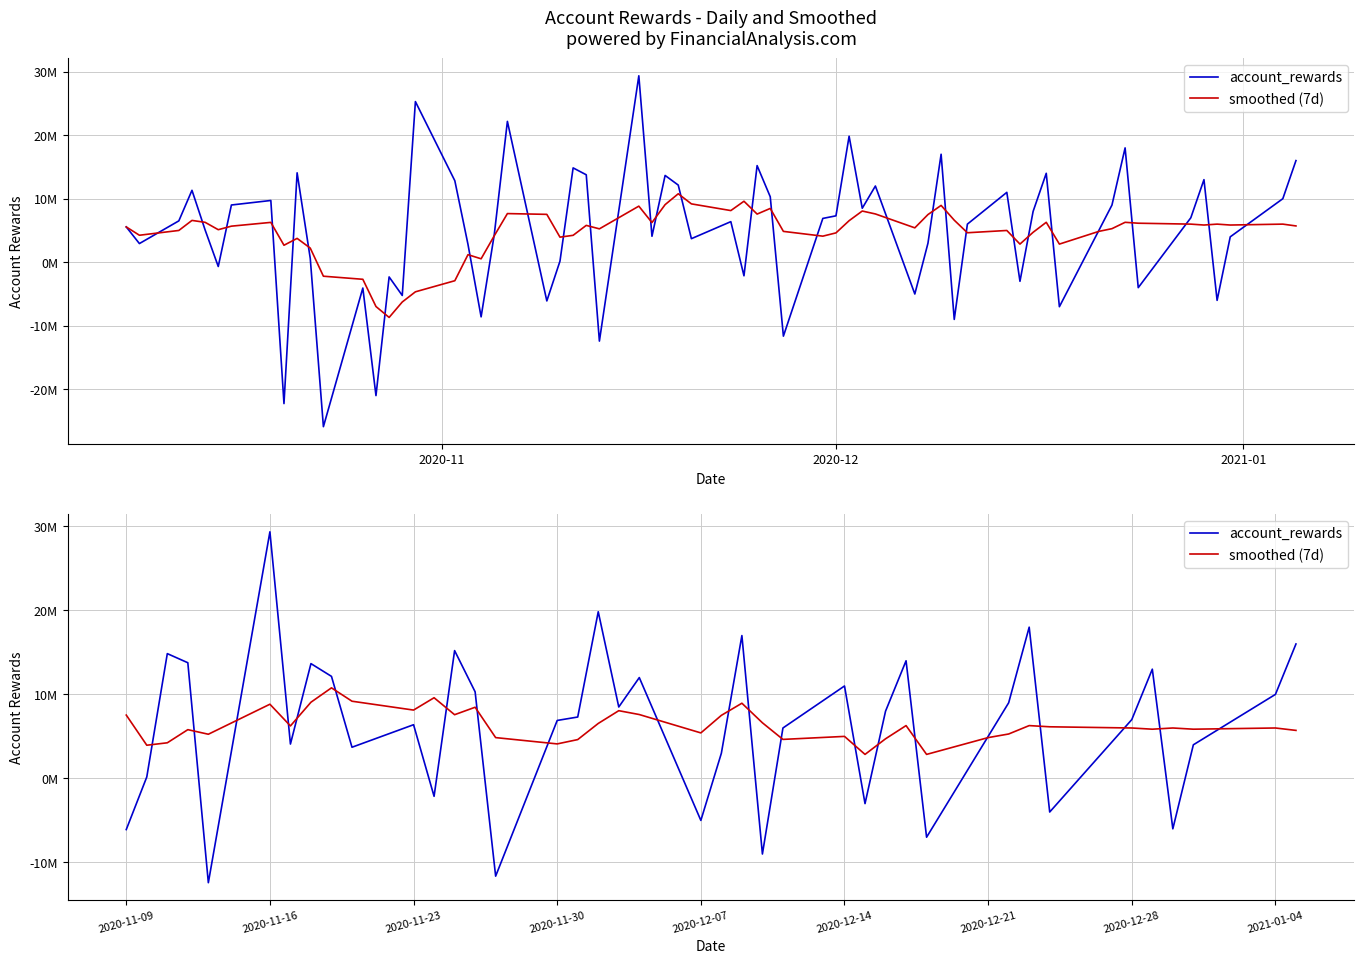

Does the chart display data point markers on the line(s)?

No